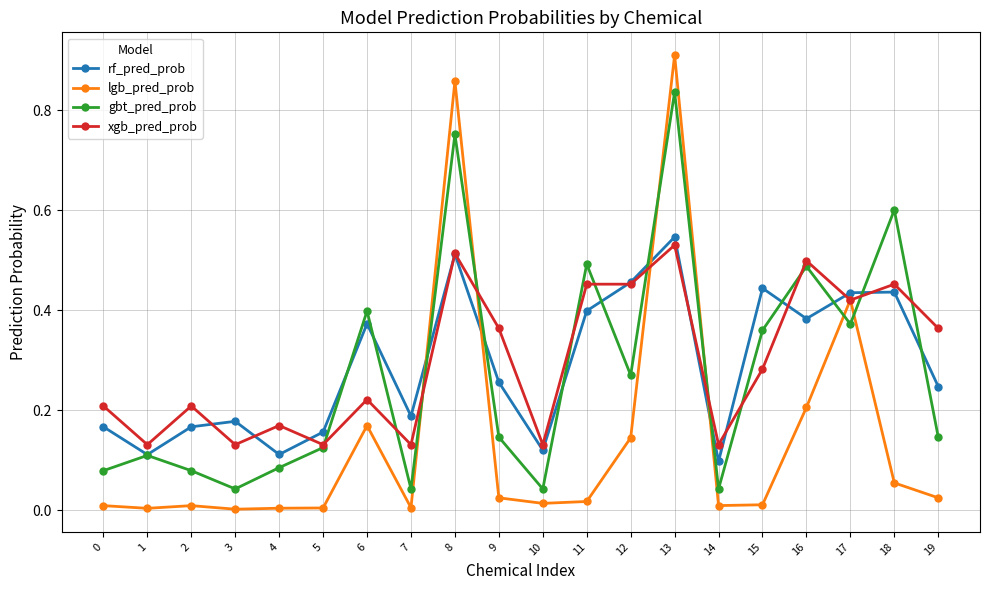

Is it true that rf_pred_prob equals 0.1 at 16?

False